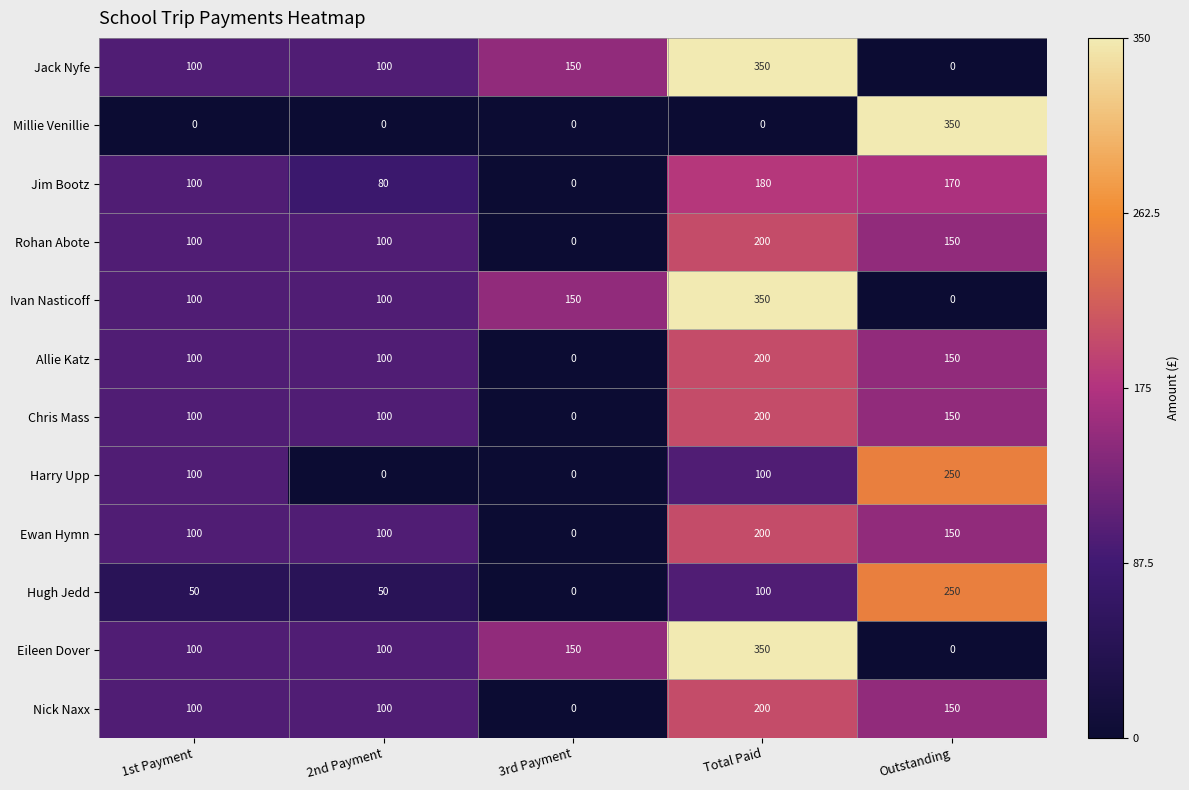

What is the total value across all series at 3rd Payment?

450